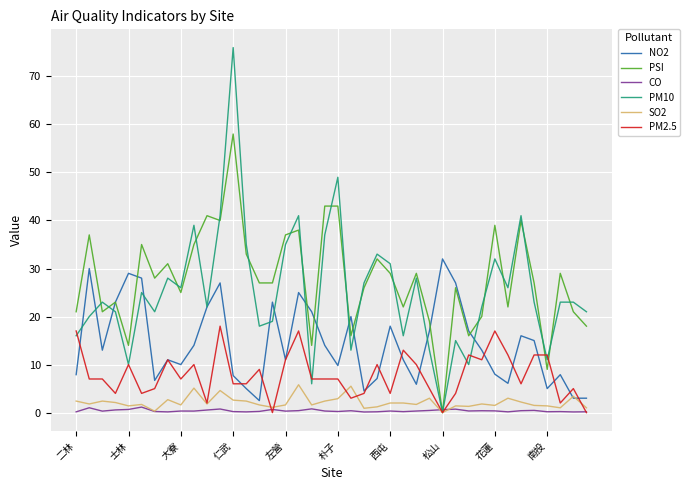

Rank the series by their maximum value, from lowest to highest.

CO, SO2, PM2.5, NO2, PSI, PM10